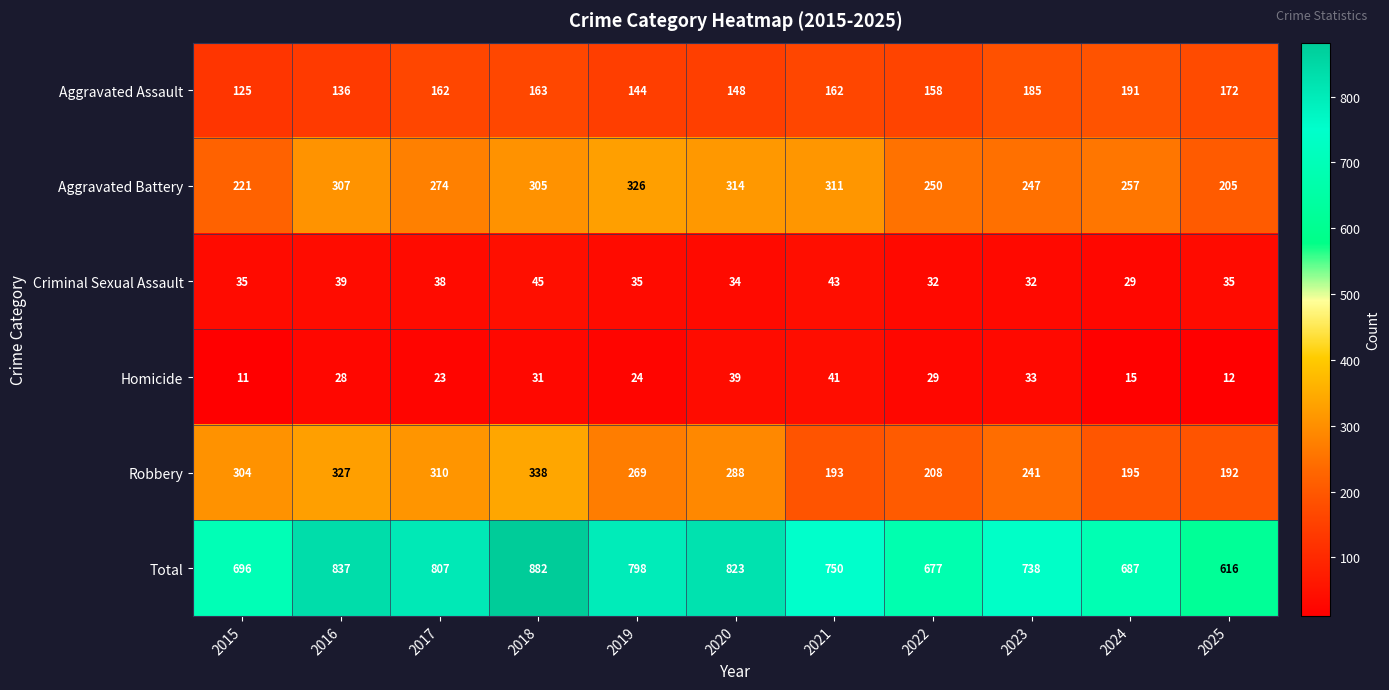

At which label does Aggravated Assault reach its minimum?

2015